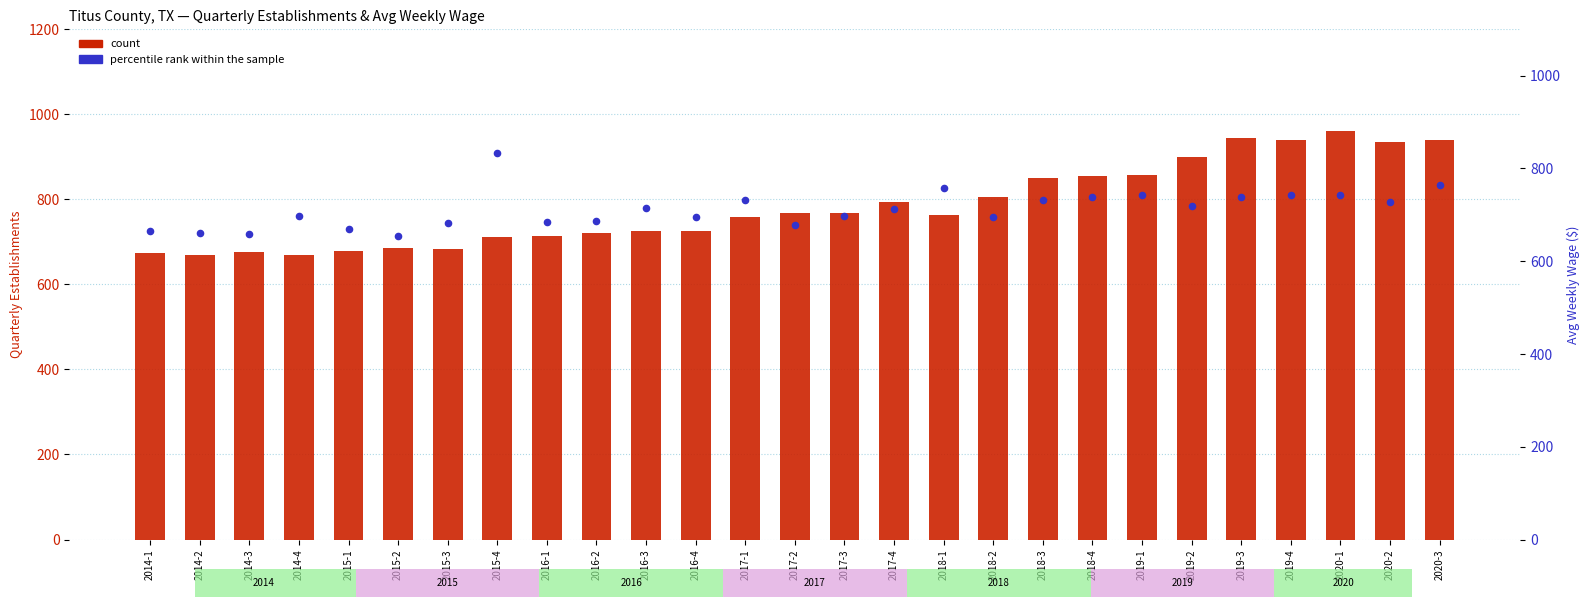

Which series contains the lowest Y value?

avg weekly wage